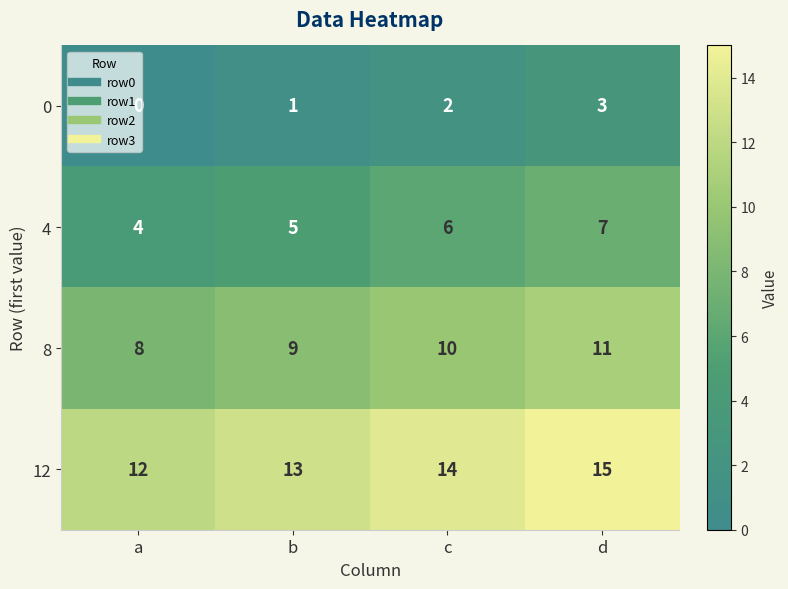

The 4 series shows 3 at b. True or false?

False